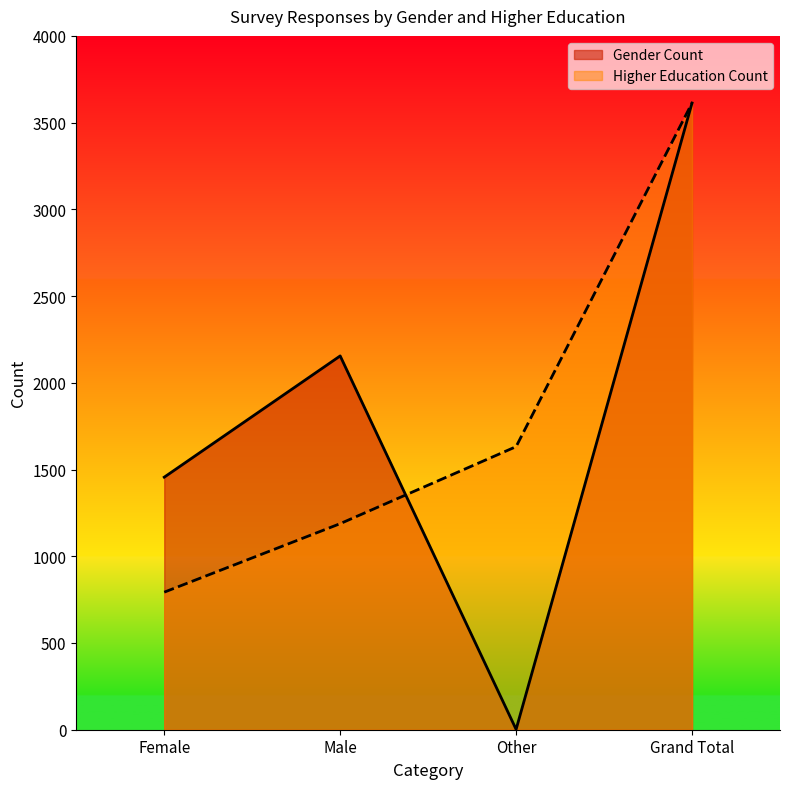

The value of Higher Education Count at Other is 1632. True or false?

True